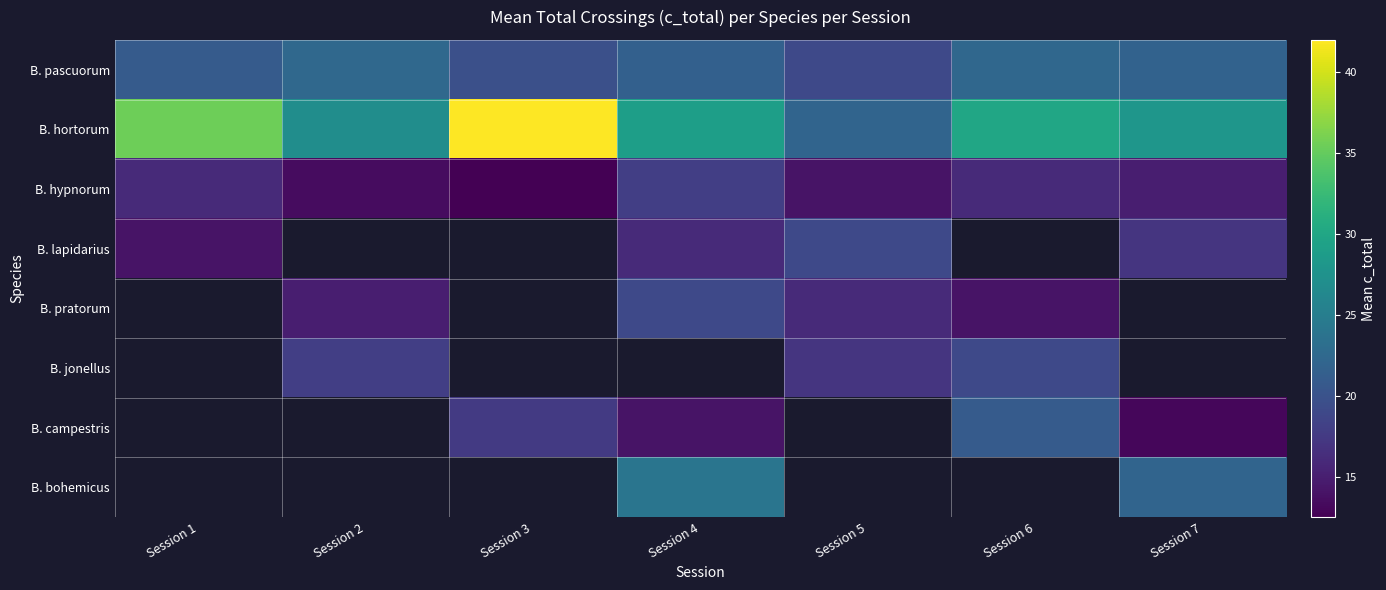

Which series has the largest total across all categories?

B. hortorum